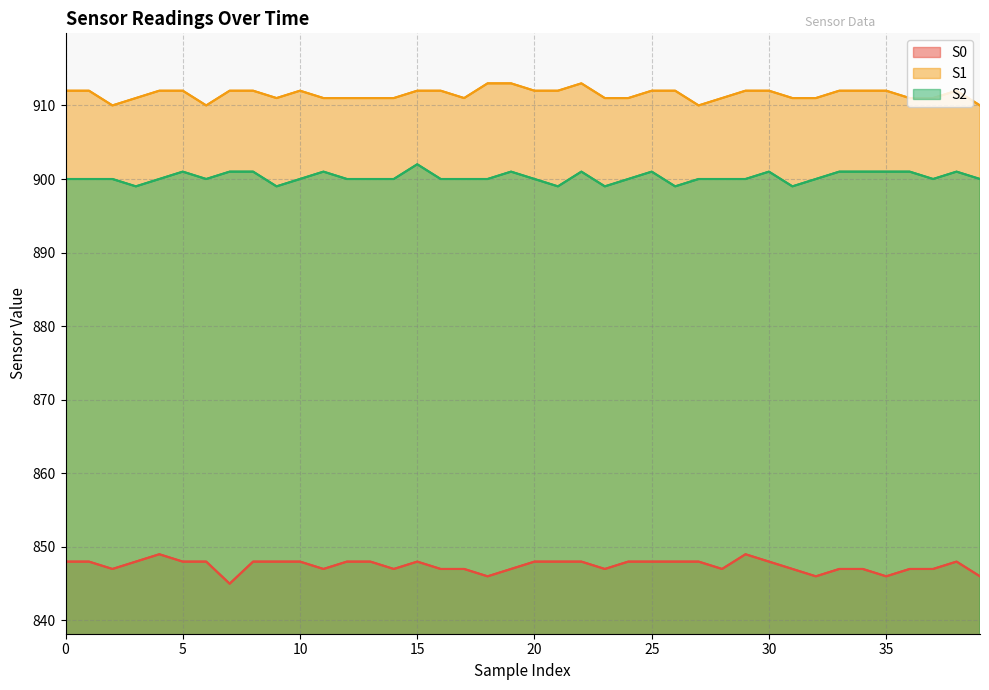

Does the chart have visible grid lines?

Yes